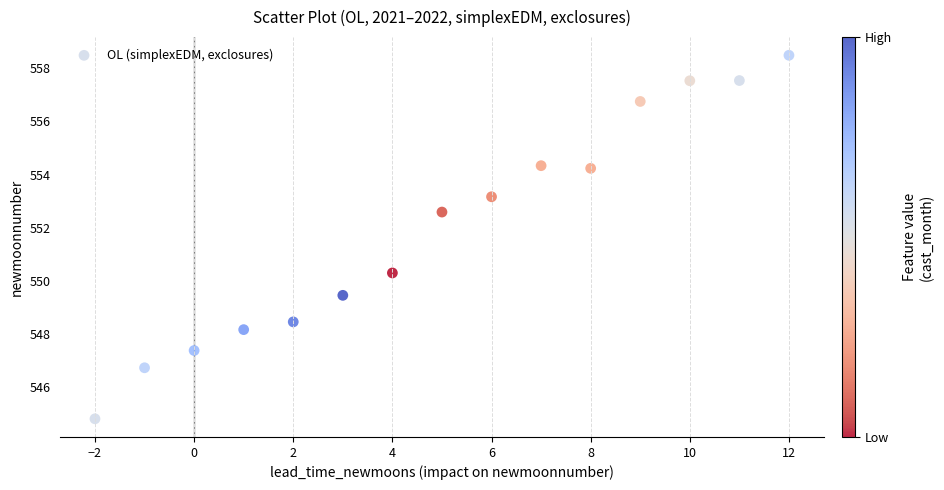

What is the range of X values (max minus min)?

14.0